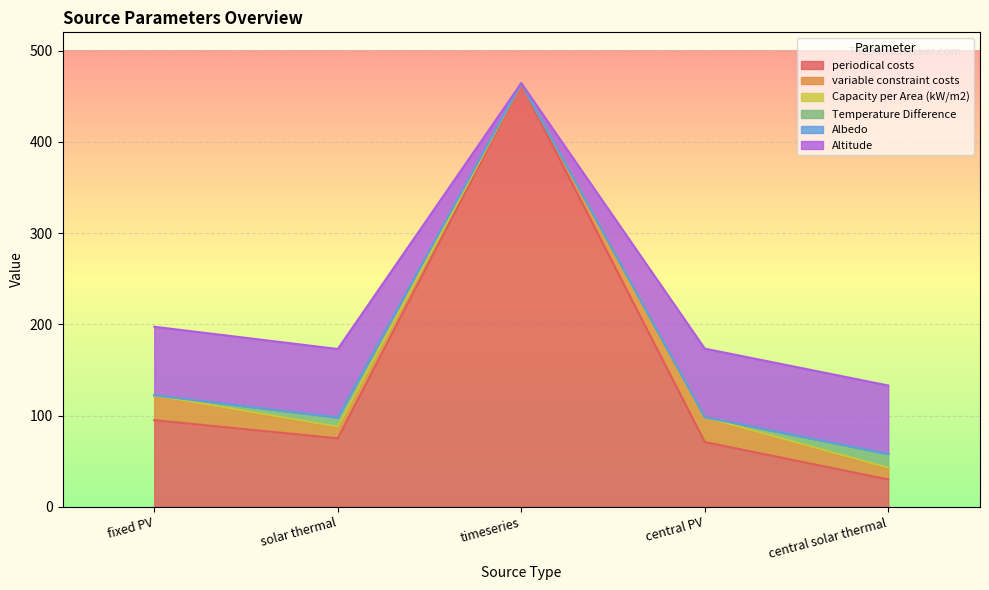

At which label does periodical costs reach its peak?

timeseries